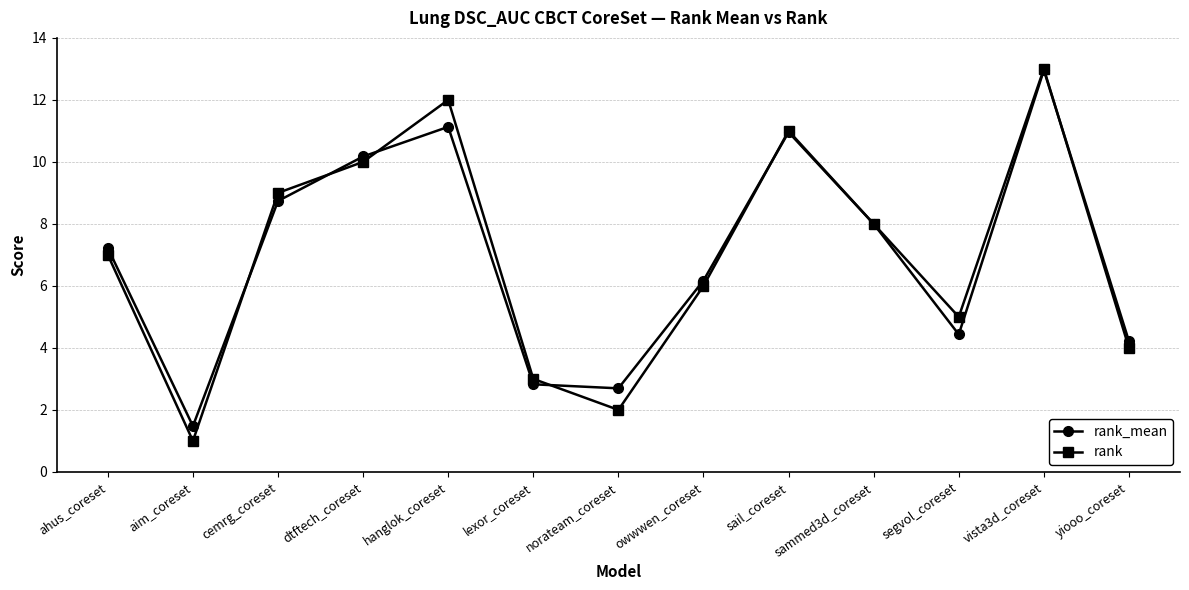

The rank_mean series shows 2.5 at owwwen_coreset. True or false?

False